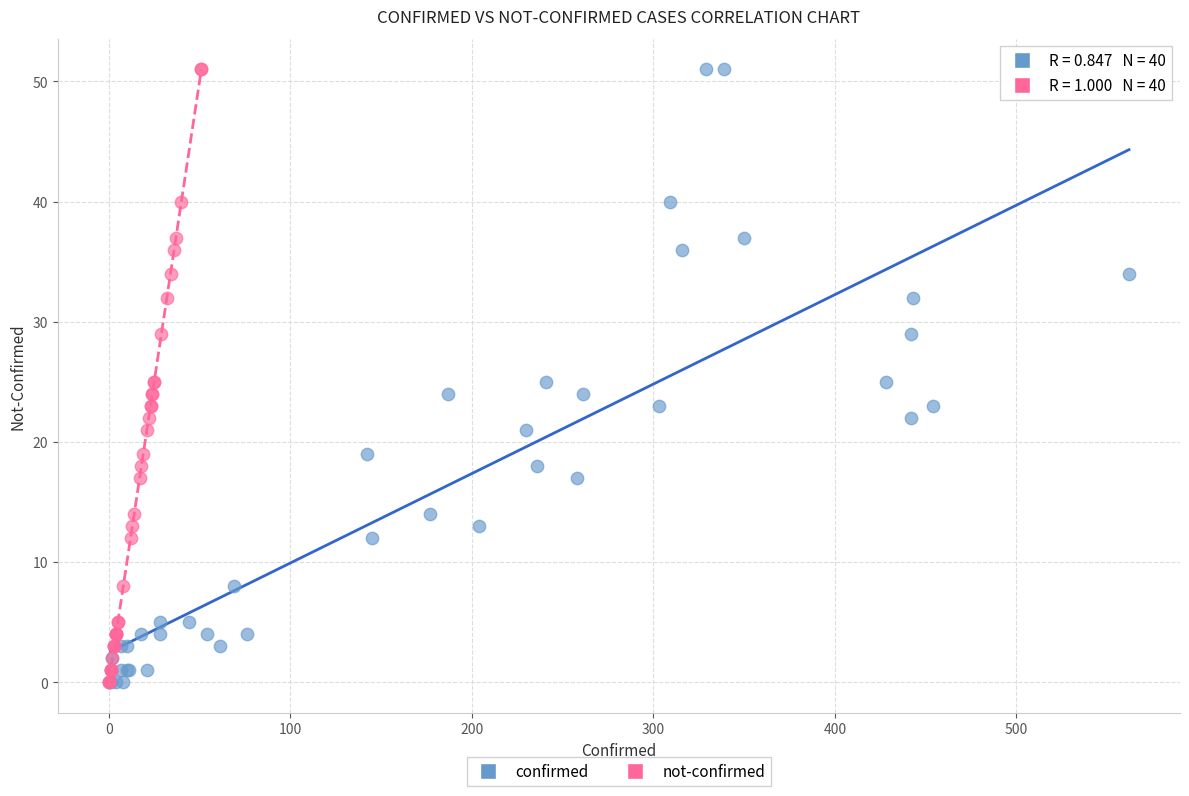

What are all the series names shown in the legend?

confirmed, not-confirmed